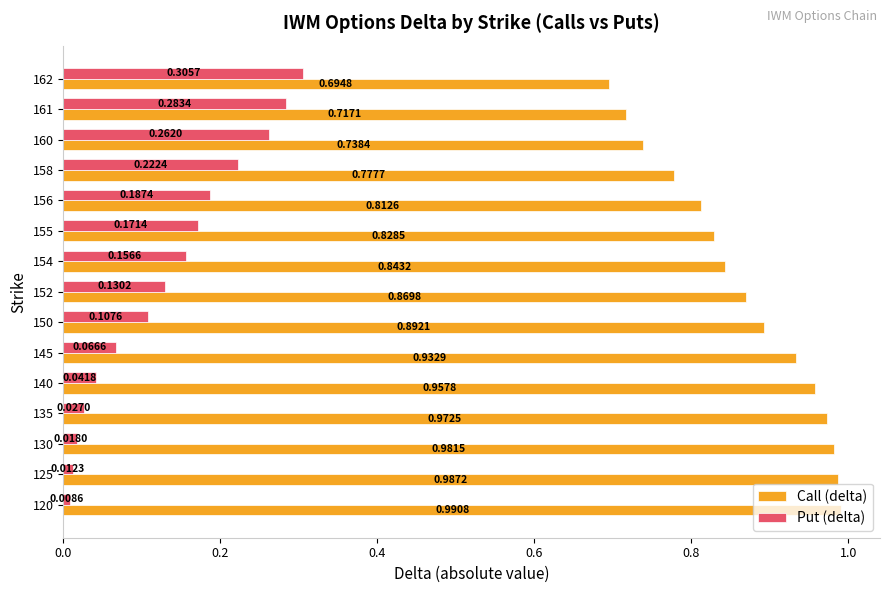

What is the spread (max minus min) of values at 158?

0.6